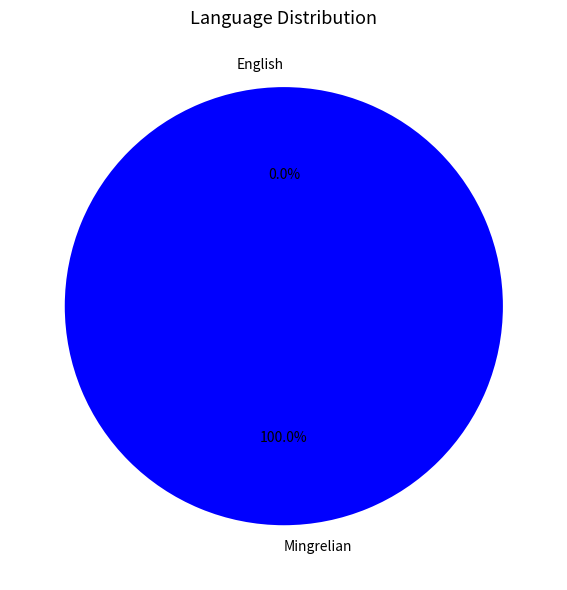

What is the majority slice?

Mingrelian